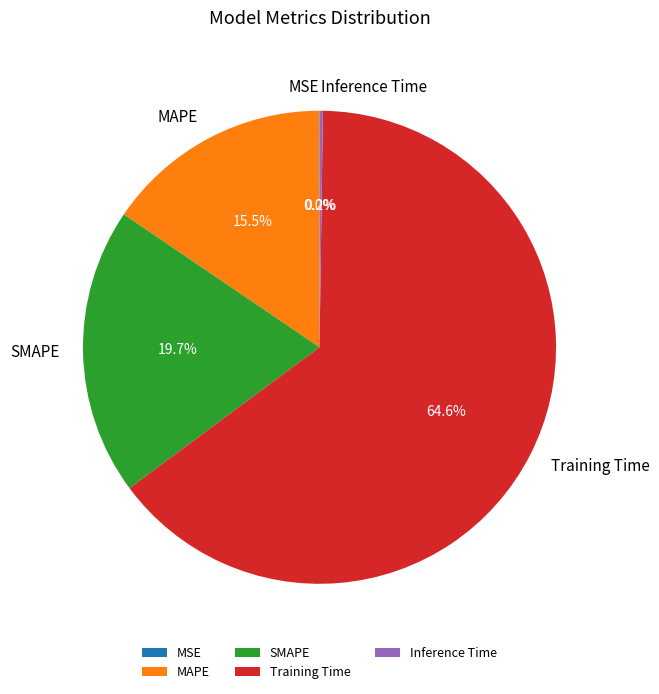

Is there a majority slice in this chart?

Yes